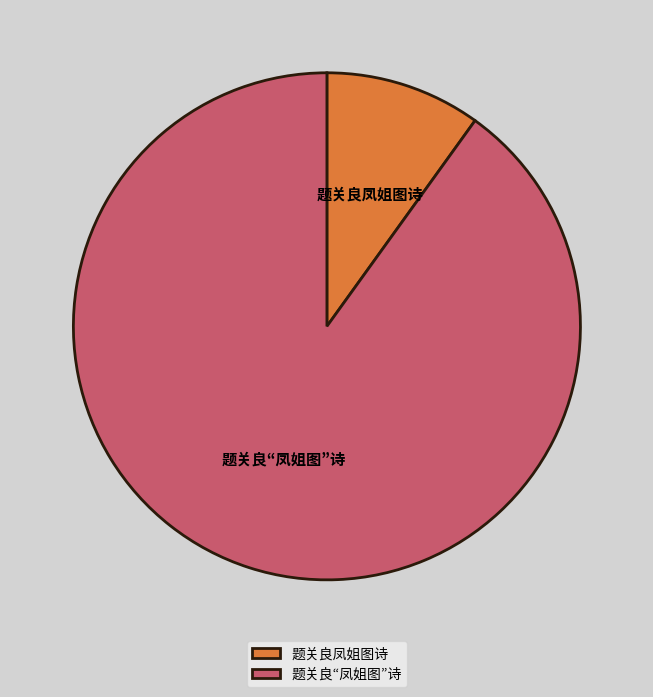

Count the number of slices in the pie.

2